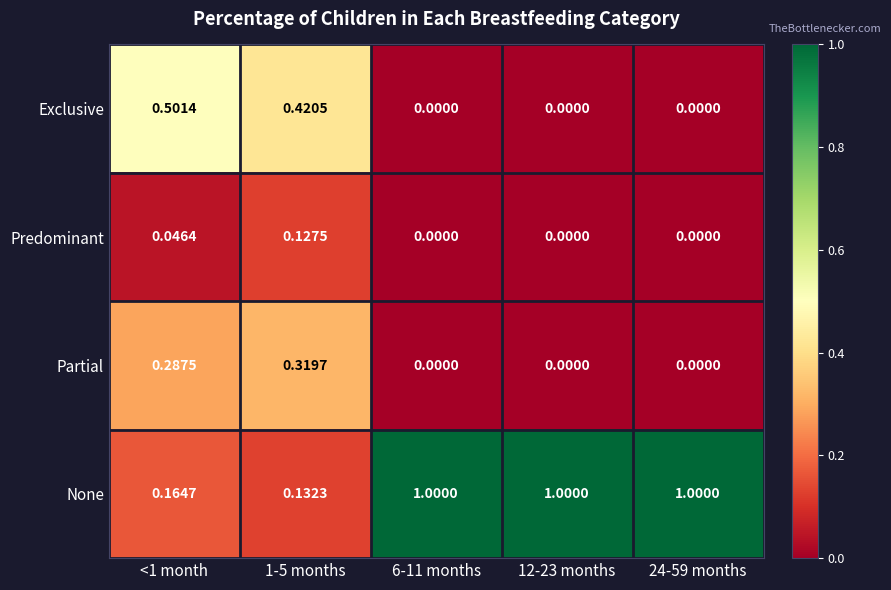

Which series has the widest spread of values?

None